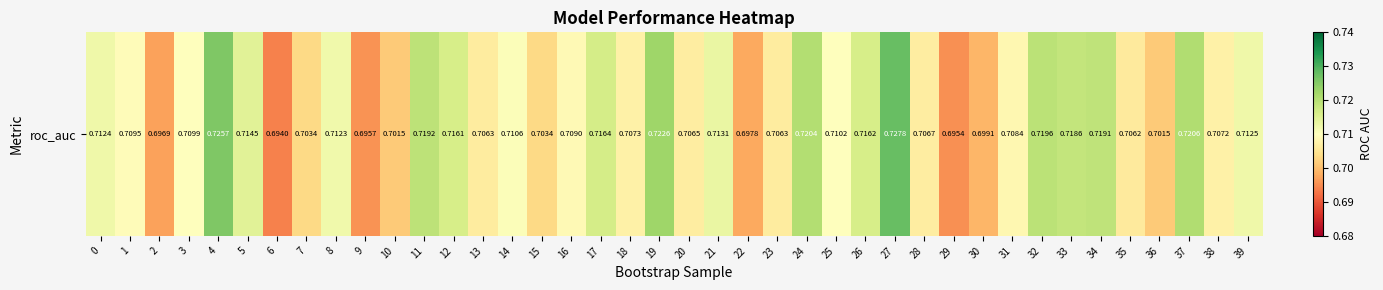

The value at 8 is 0.4. True or false?

False